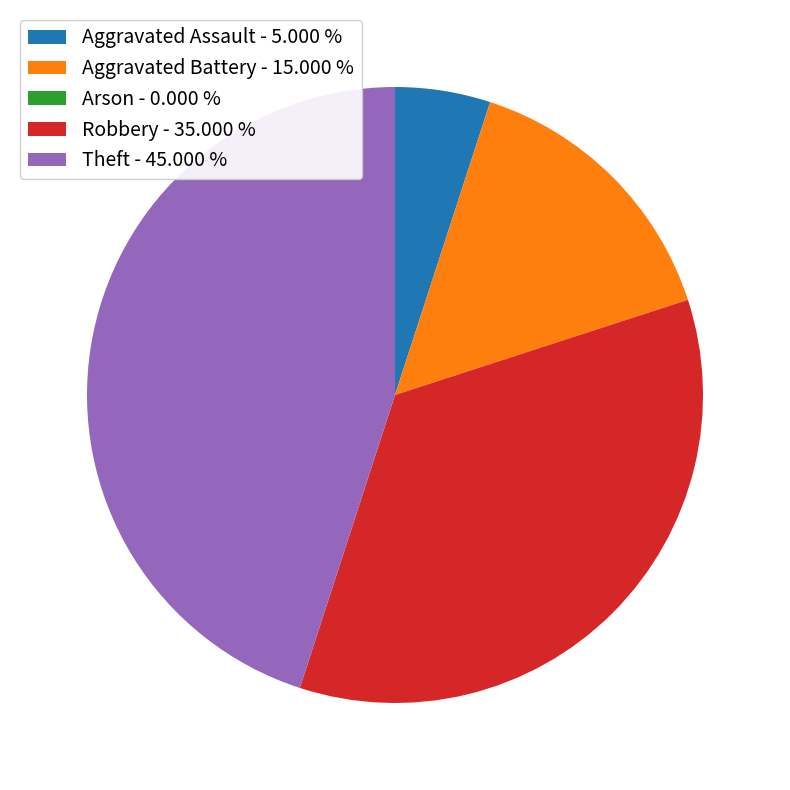

Which has a higher value, Robbery or Theft?

Theft